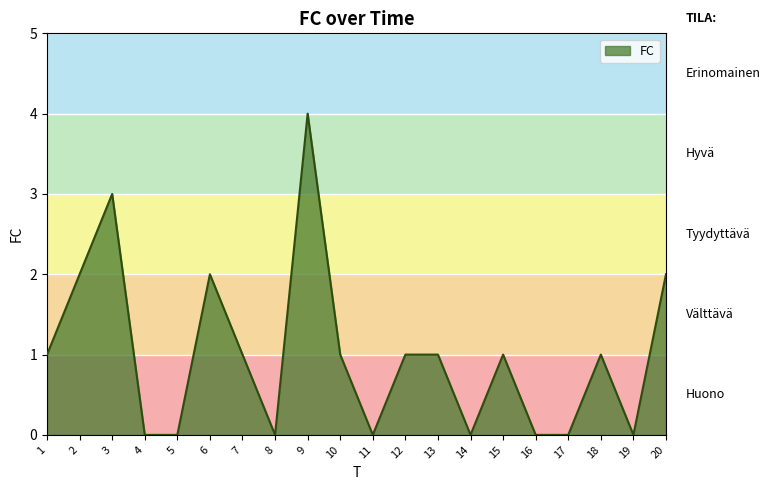

Reading left to right, extract all data points from this chart.

1	2	3	0	0	2	1	0	4	1	0	1	1	0	1	0	0	1	0	2